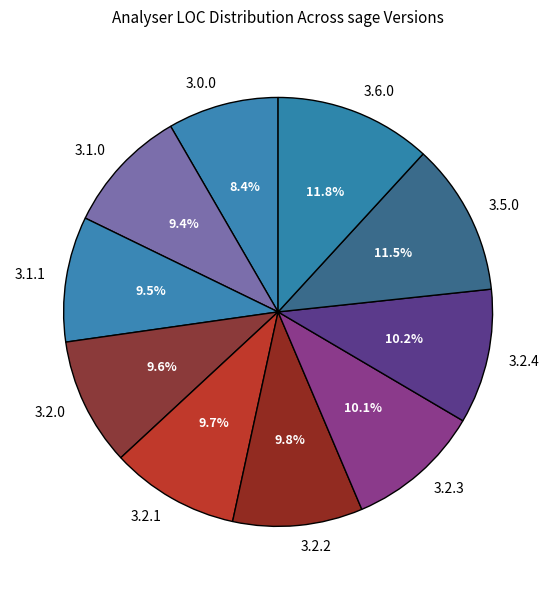

What is the smallest slice in the pie chart?

3.0.0